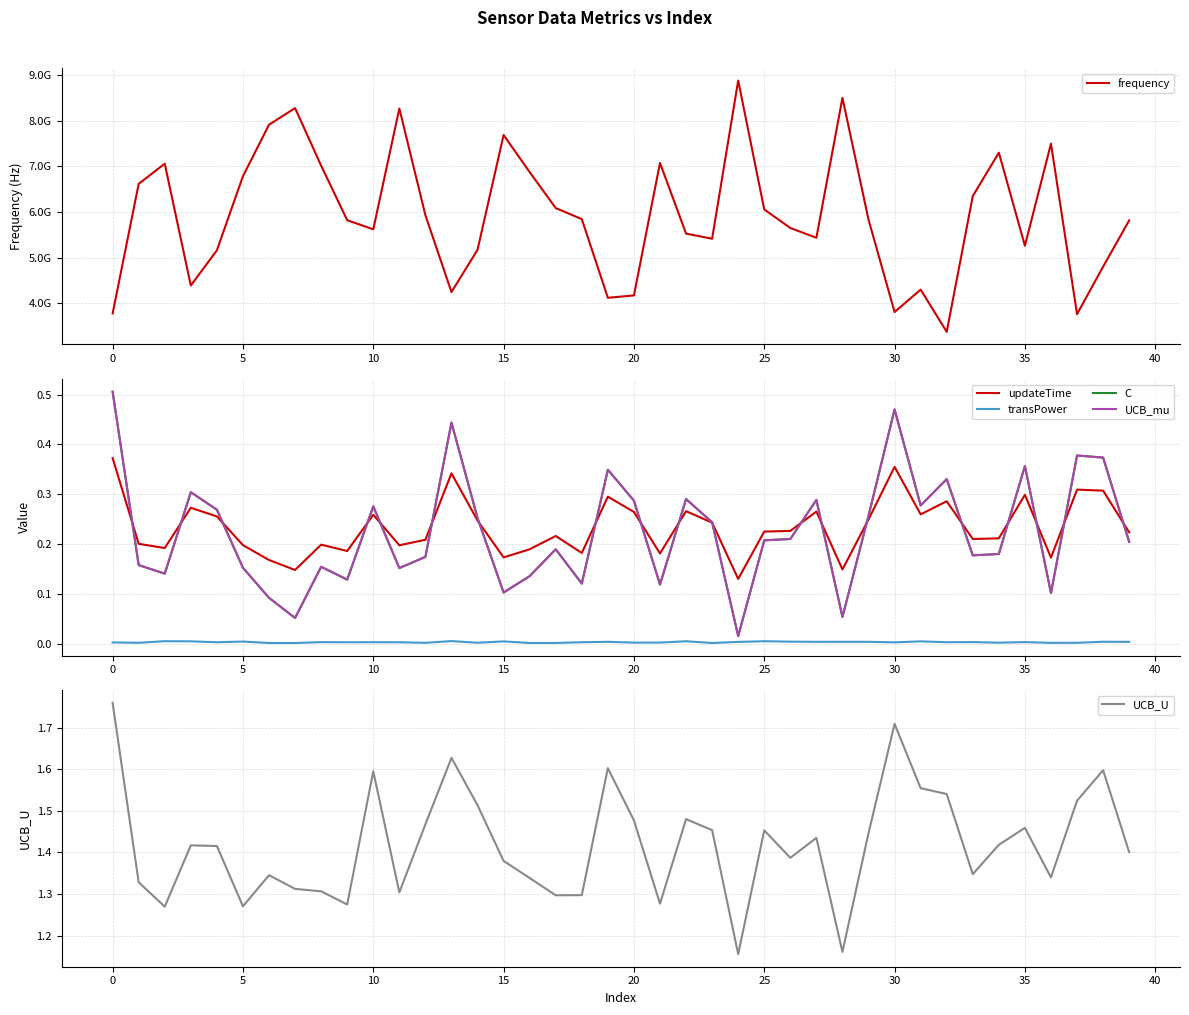

Which series has the largest total across all categories?

frequency